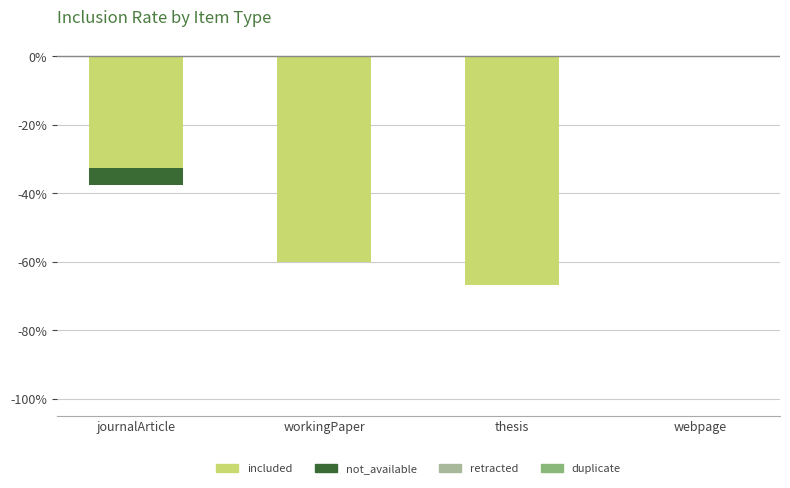

Reading left to right, what are all the values shown in this chart?

included: -32.5	-60.0	-66.7	0.0
not_available: -5.0	0.0	0.0	0.0
retracted: 0.0	0.0	0.0	0.0
duplicate: 0.0	0.0	0.0	0.0